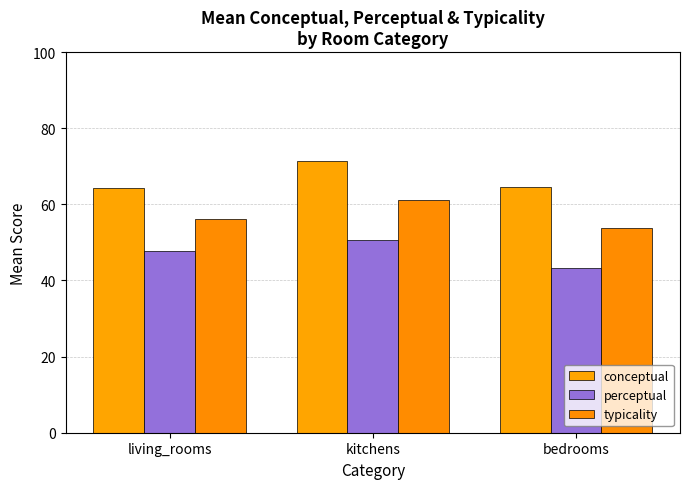

What is the sum of all typicality values?

171.0